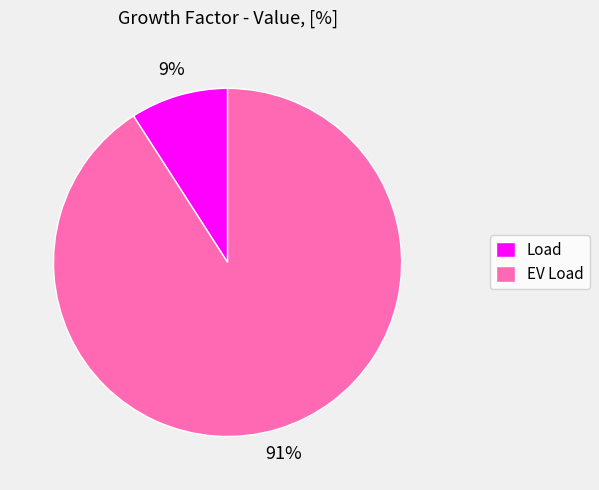

Is the sum of EV Load and Load greater than half?

Yes